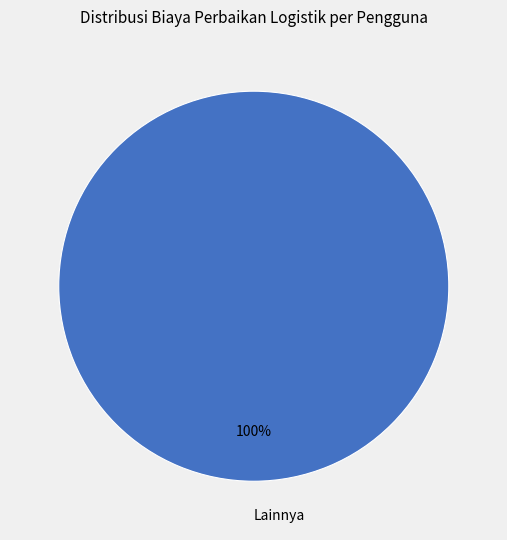

The Lainnya slice represents 92% of the pie. True or false?

False